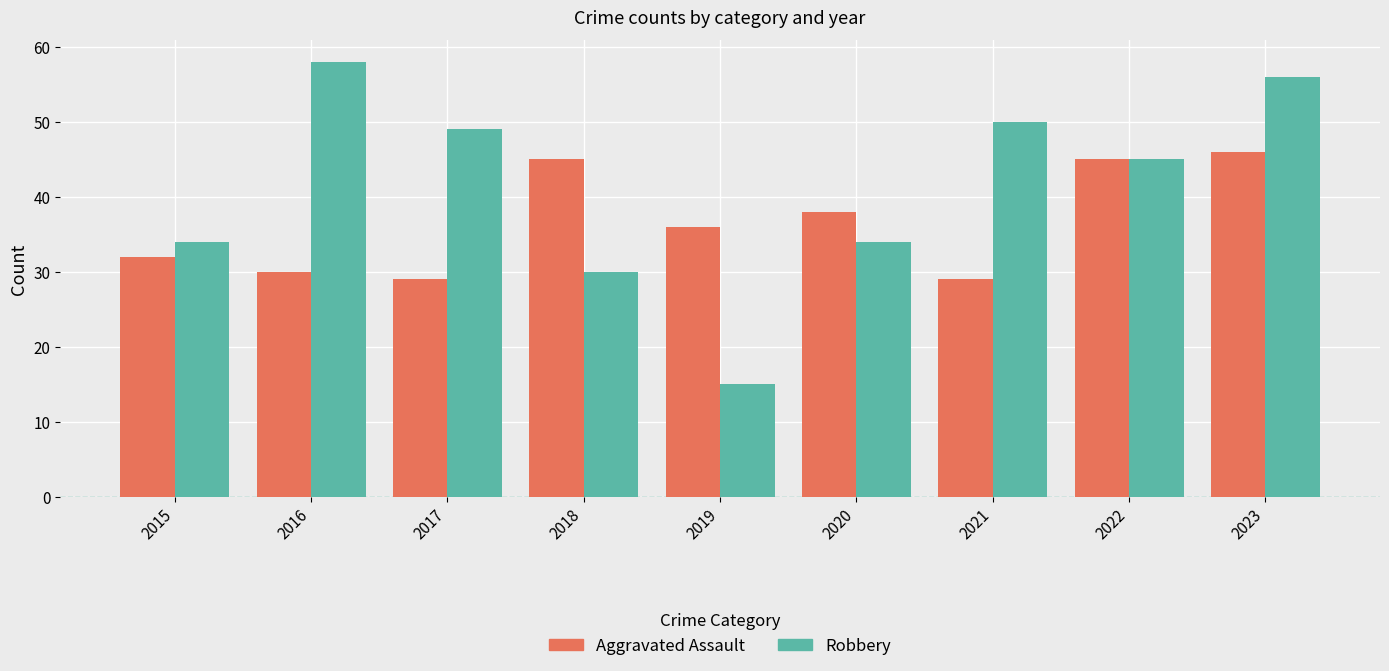

What is the value of the Aggravated Assault bar at the 4th from the left?

45